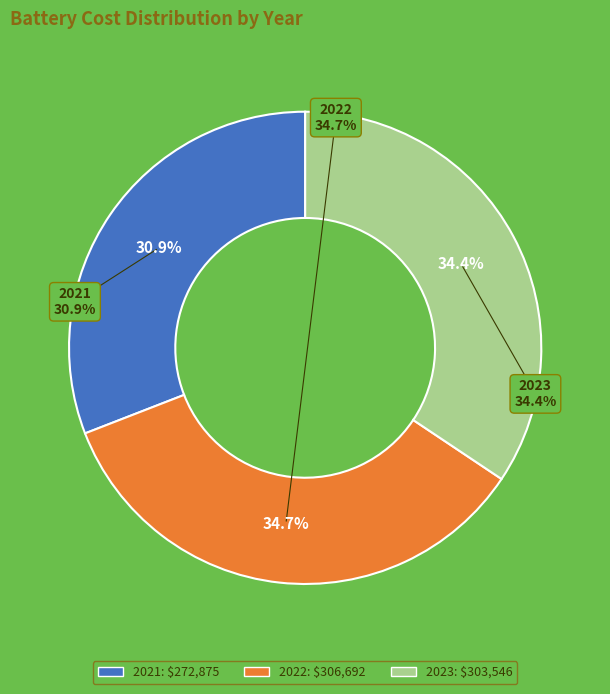

To the nearest percent, what percentage of the pie is 2023?

34%